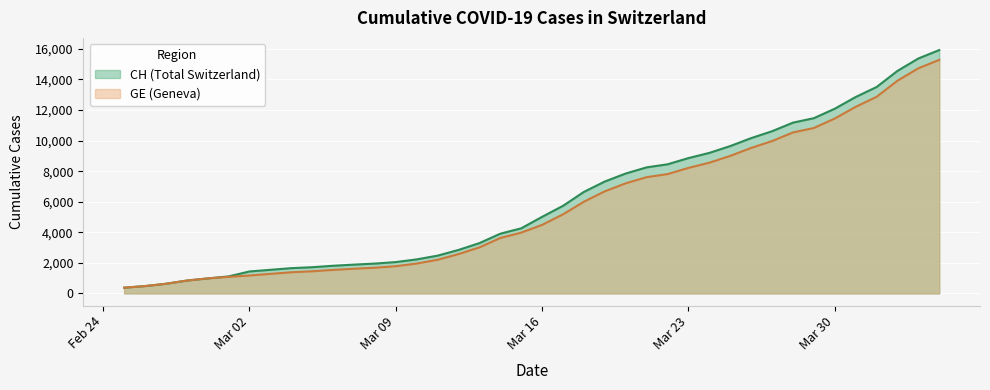

Which series has the largest total across all categories?

CH (Total Switzerland)